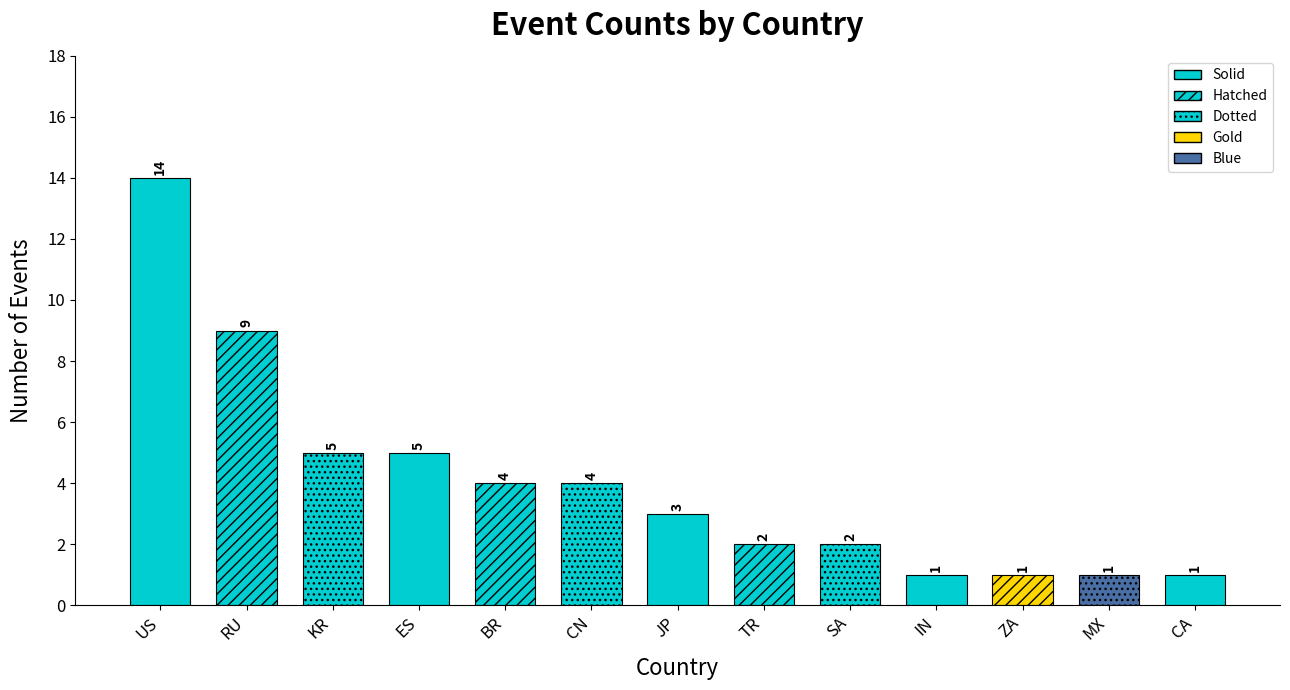

Where is the data nearest to the value 7?

RU